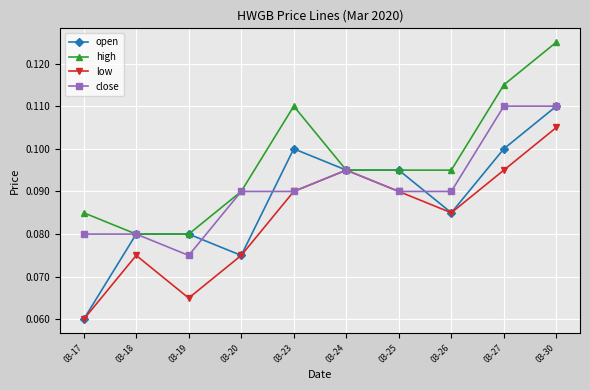

List the series in order of their overall mean, lowest first.

low, open, close, high